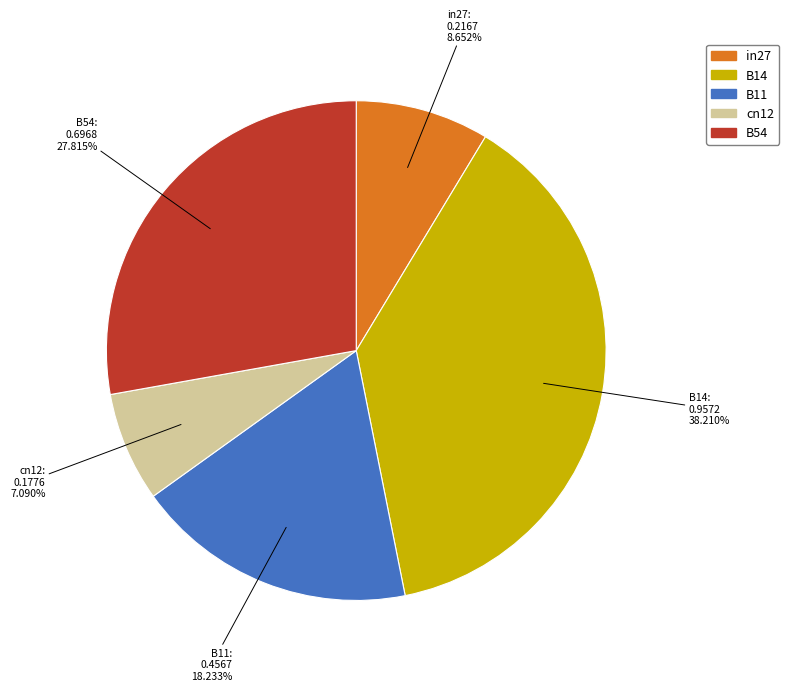

To the nearest percent, what is the average slice percentage?

20%